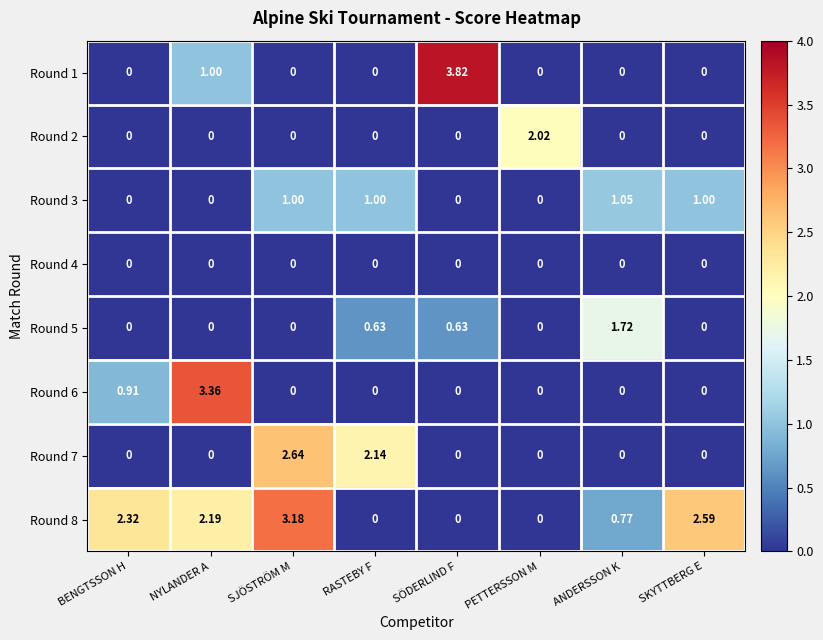

Which series has the largest range (max minus min)?

Round 1